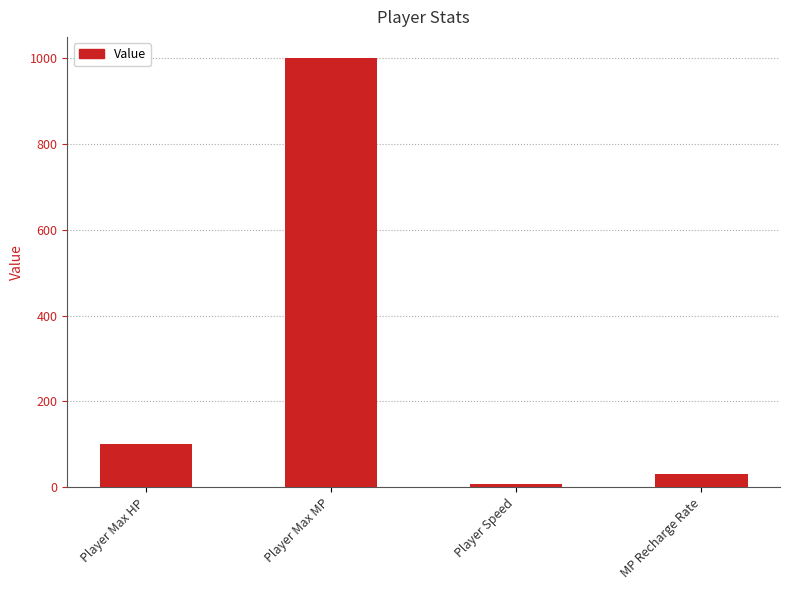

Are the bars horizontal?

No